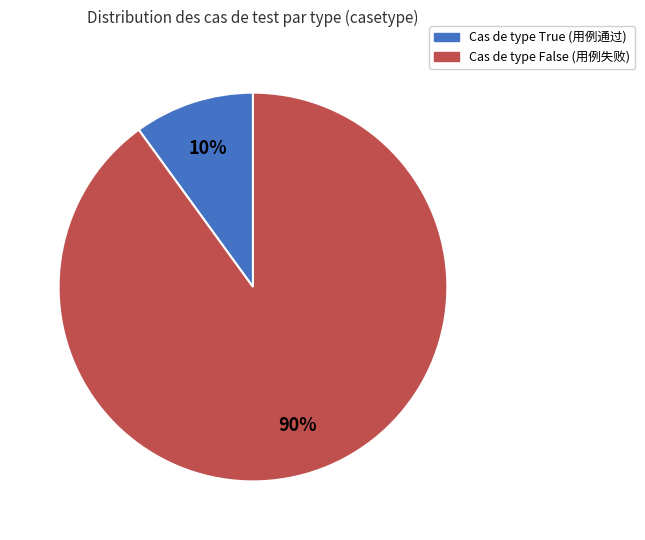

Is there any slice that represents more than half of the pie?

Yes